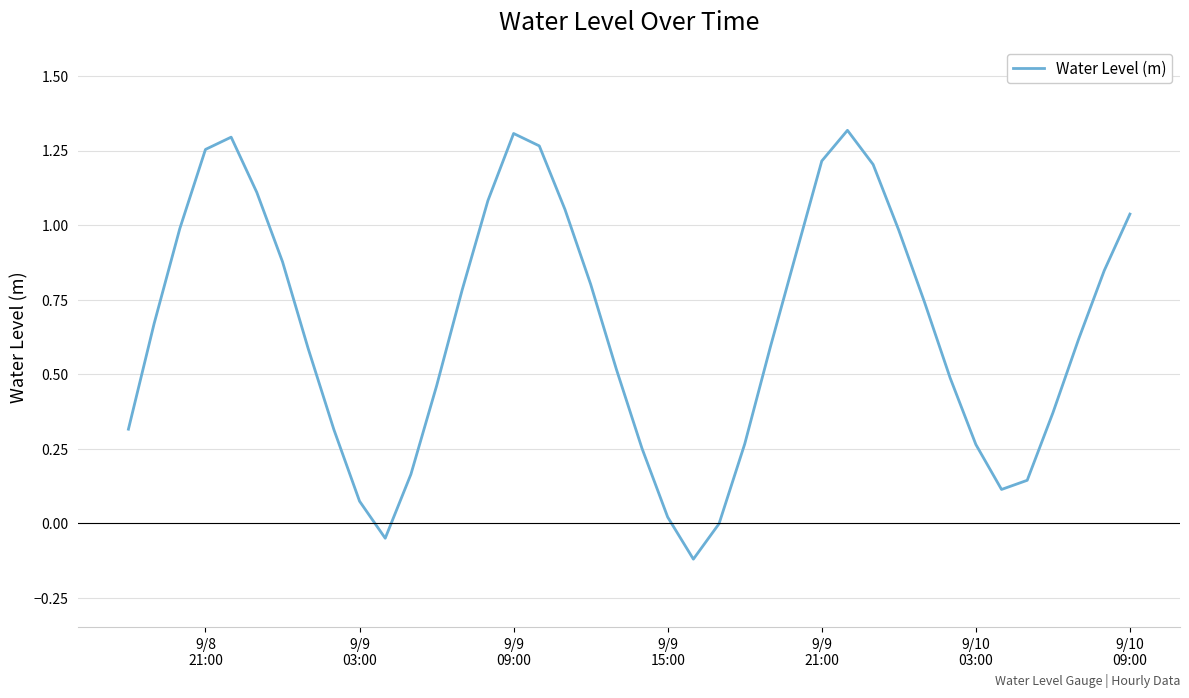

Count the number of categories in the chart.

40